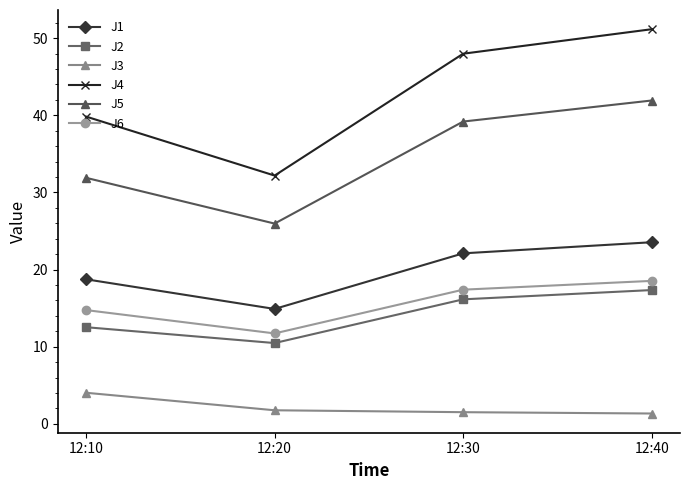

The J3 series shows 1.5 at 12:30. True or false?

True